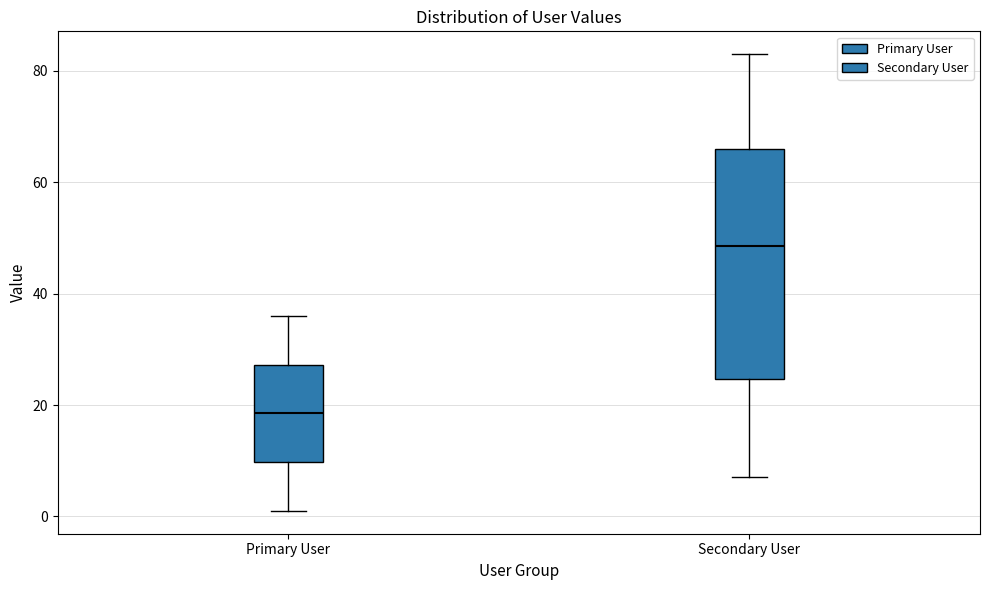

Where does the upper whisker of the box for Secondary User end on the y-axis? The values are not printed on the chart, so give them approximately, as read against the axis.

84